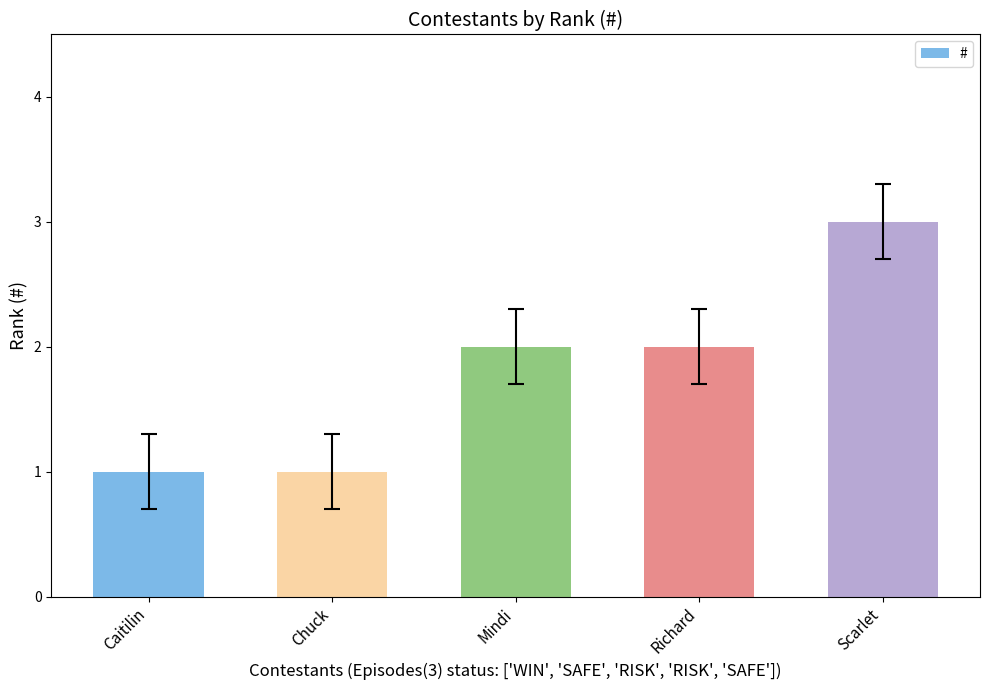

Is it true that the value at Richard is 2?

True